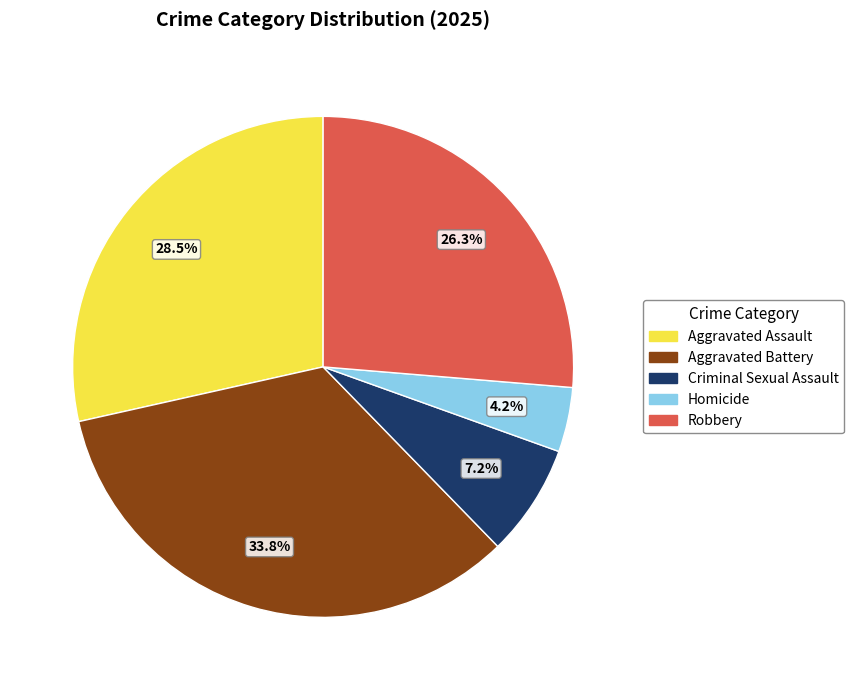

Is it true that Criminal Sexual Assault is 7% of the pie?

True